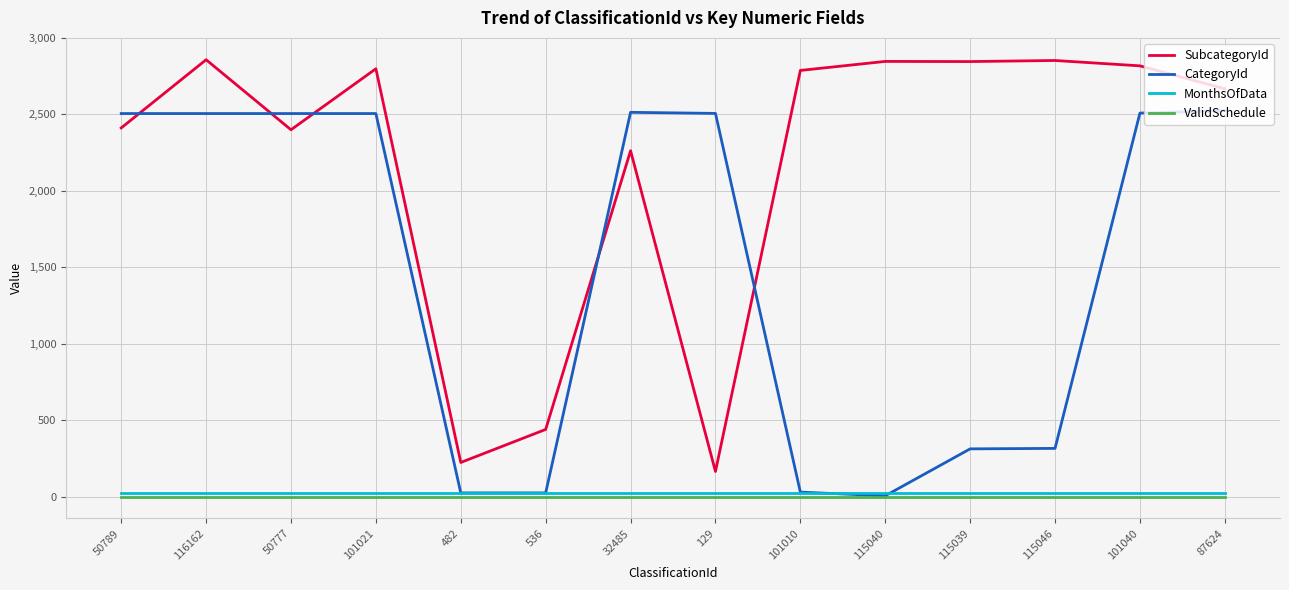

True or false: ValidSchedule and SubcategoryId intersect in this chart.

False